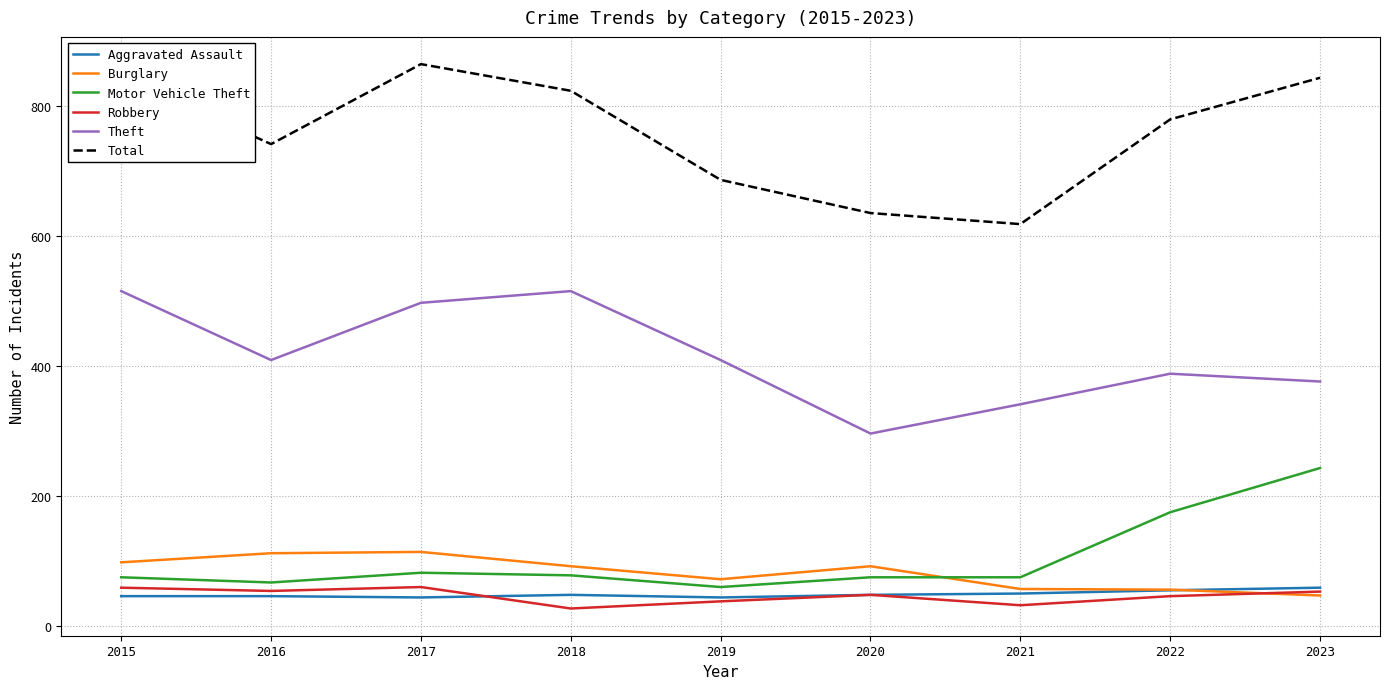

Which series has the widest spread of values?

Total